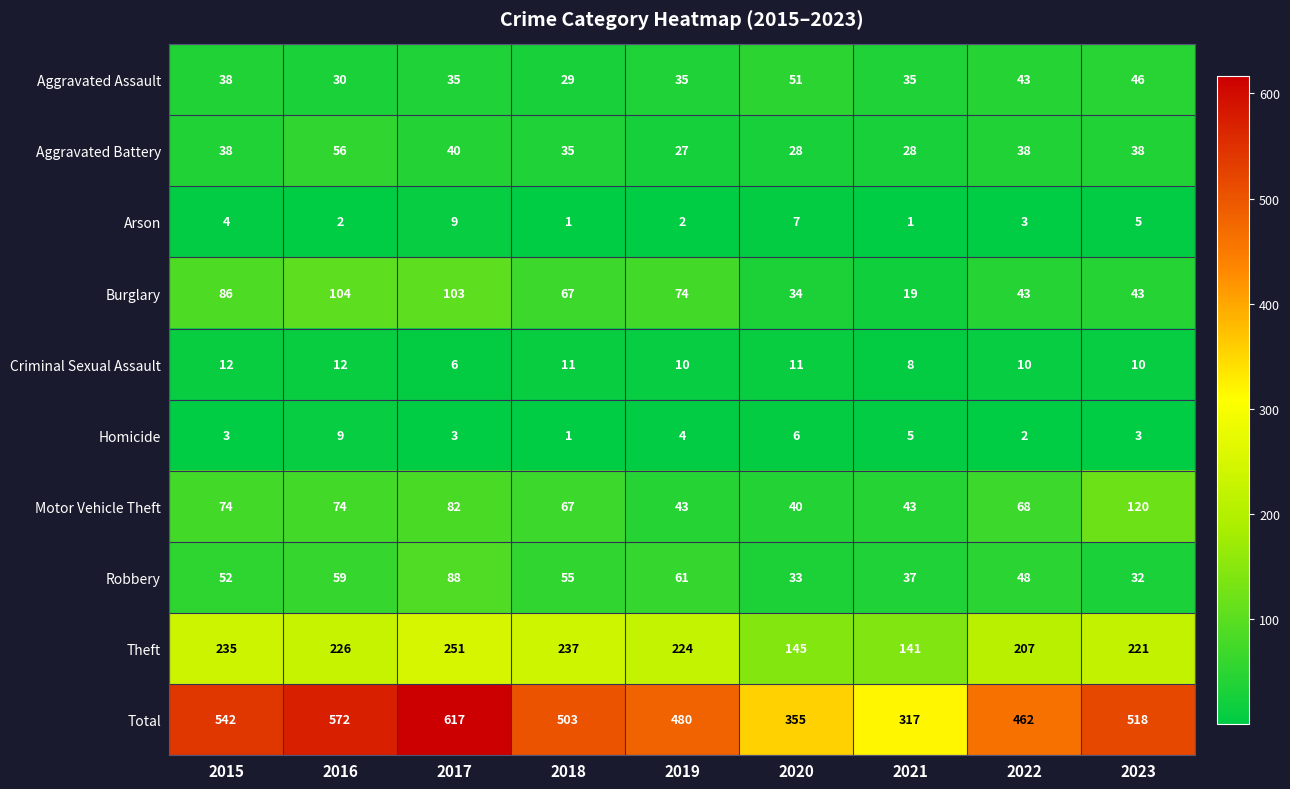

What is the difference between the highest and lowest values at 2015?

539